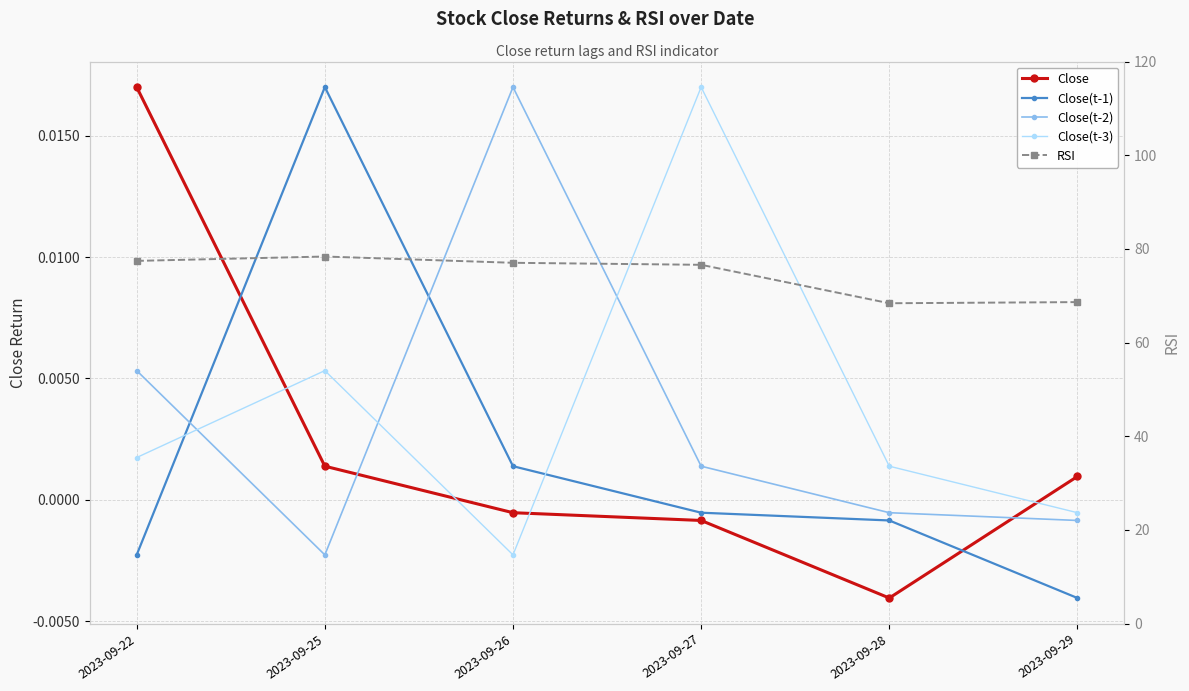

True or false: RSI and Close(t-1) cross at least once.

False